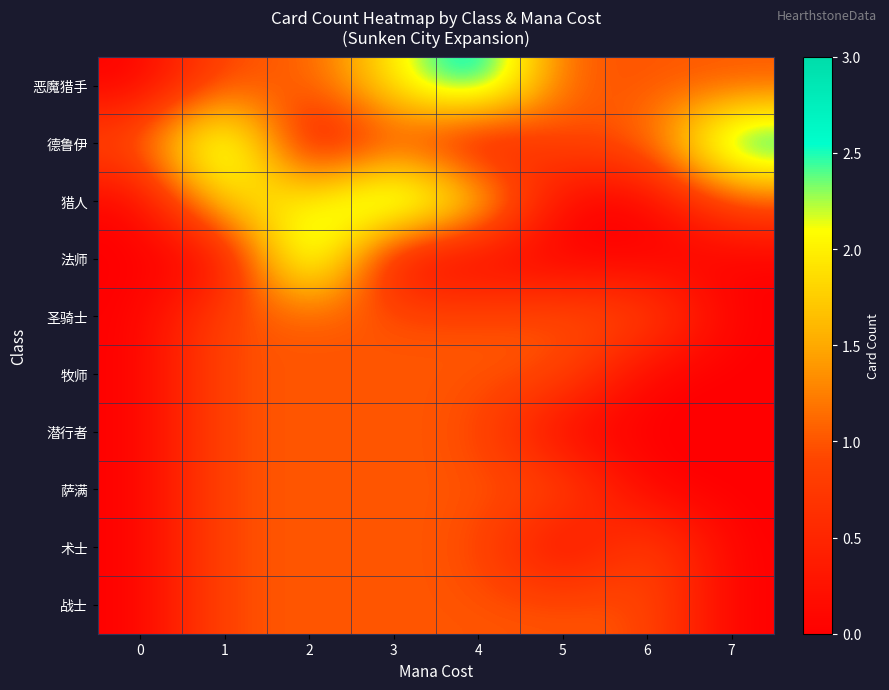

At 3, list the series in order from smallest to largest.

法师, 德鲁伊, 圣骑士, 牧师, 潜行者, 萨满, 术士, 战士, 恶魔猎手, 猎人